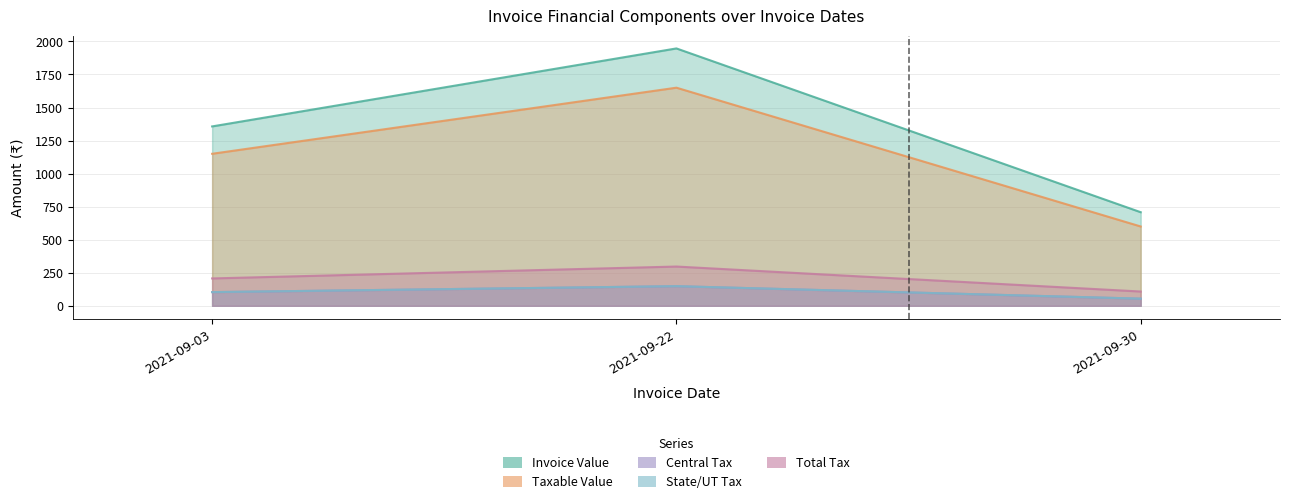

At which category does the chart reach its peak across all series?

2021-09-22